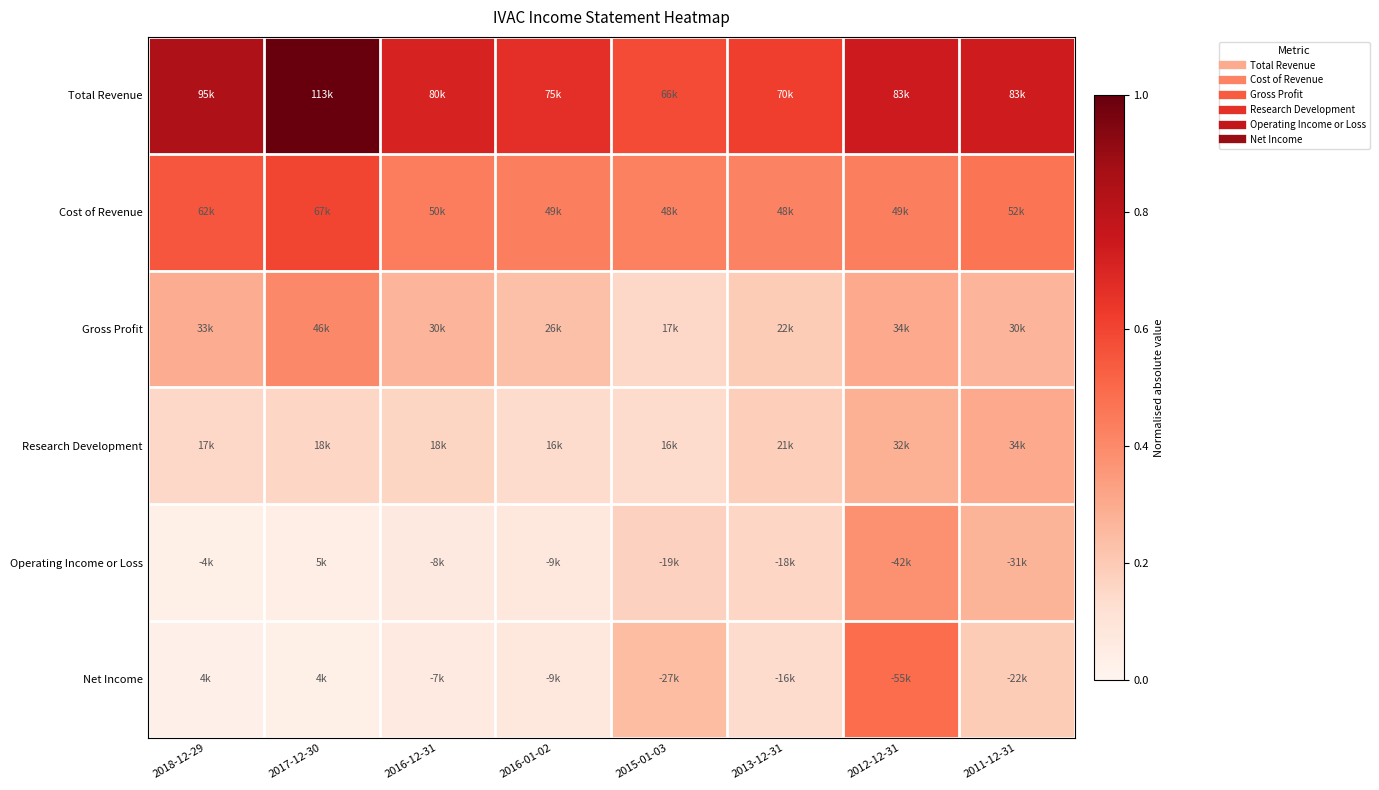

At 2017-12-30, list the series in order from largest to smallest.

Total Revenue, Cost of Revenue, Gross Profit, Research Development, Operating Income or Loss, Net Income